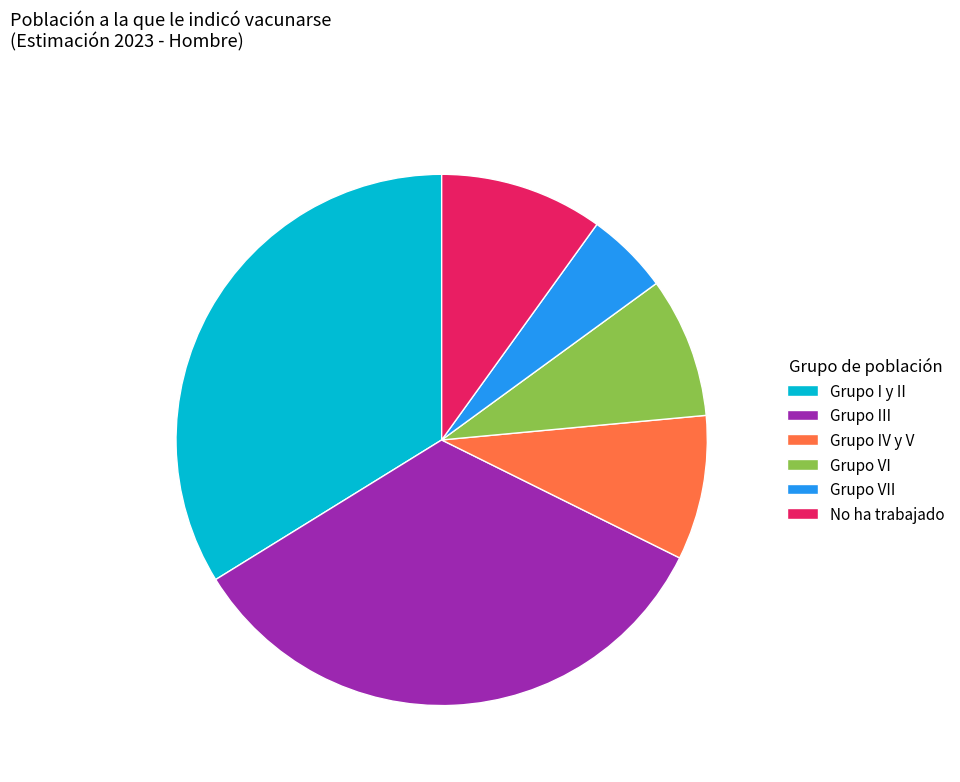

Is the sum of Grupo VII and Grupo IV y V greater than half?

No